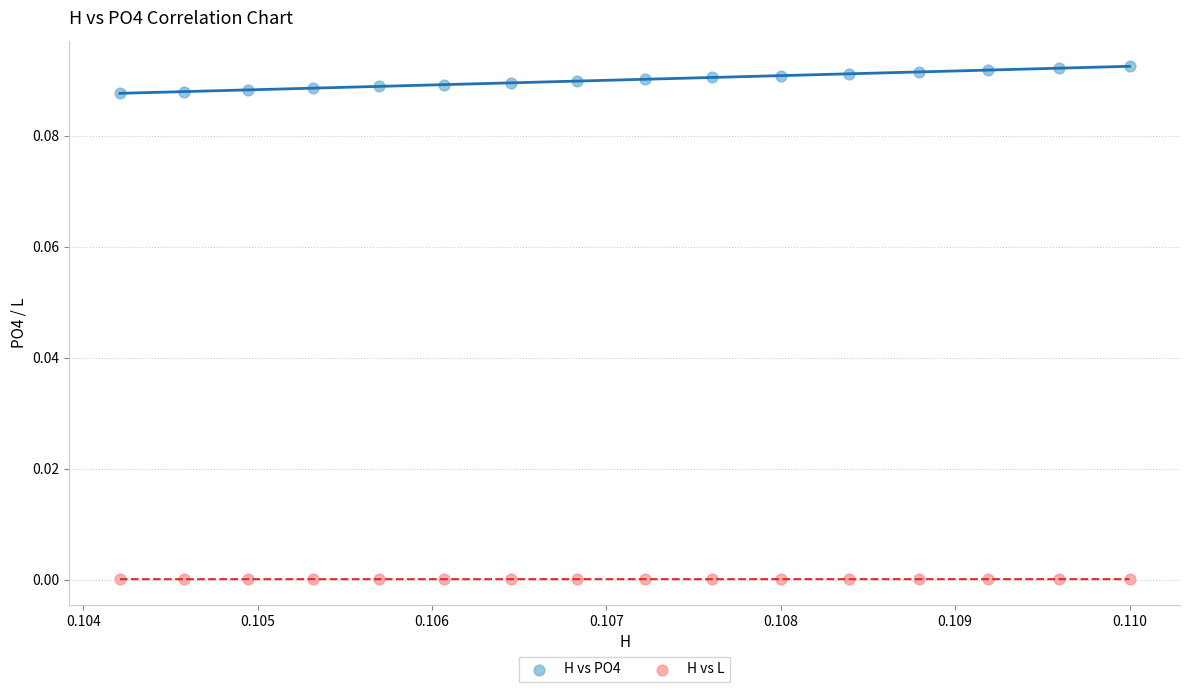

Which series reaches the minimum Y coordinate?

H vs L